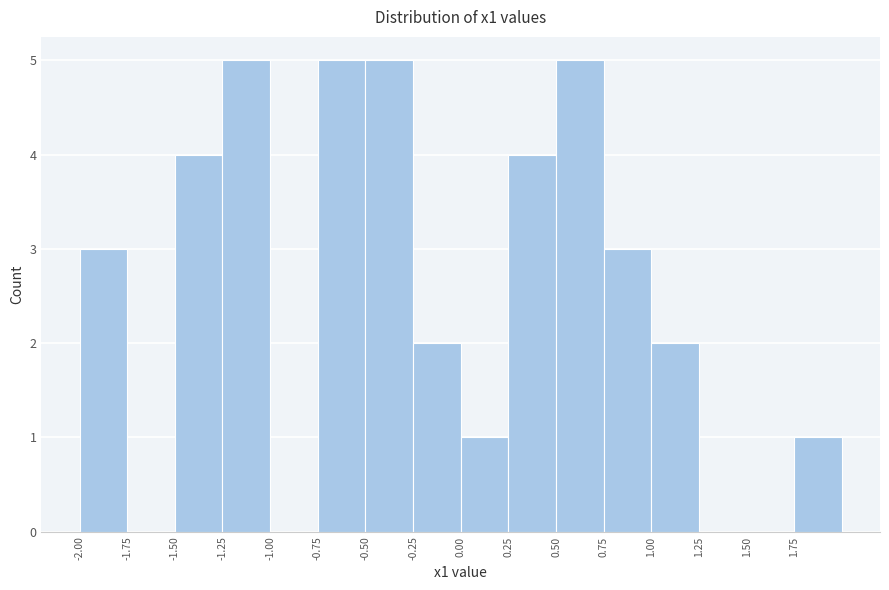

Reading left to right, list every bar in this chart as the range it spans on the x-axis followed by its height. The values are not printed on the chart, so give them approximately, as read against the axis.

-2.00 to -1.75: 3
-1.75 to -1.50: 0
-1.50 to -1.25: 4
-1.25 to -1.00: 5
-1.00 to -0.75: 0
-0.75 to -0.50: 5
-0.50 to -0.25: 5
-0.25 to 0.00: 2
0.00 to 0.25: 1
0.25 to 0.50: 4
0.50 to 0.75: 5
0.75 to 1.00: 3
1.00 to 1.25: 2
1.25 to 1.50: 0
1.50 to 1.75: 0
1.75 to 2.00: 1